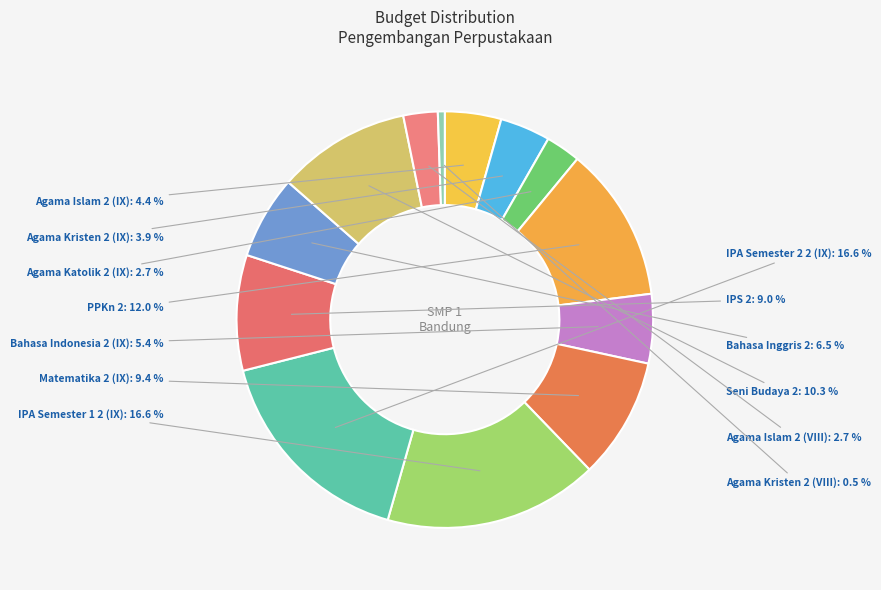

Which category has the smallest portion of the pie?

Agama Kristen 2 (VIII)